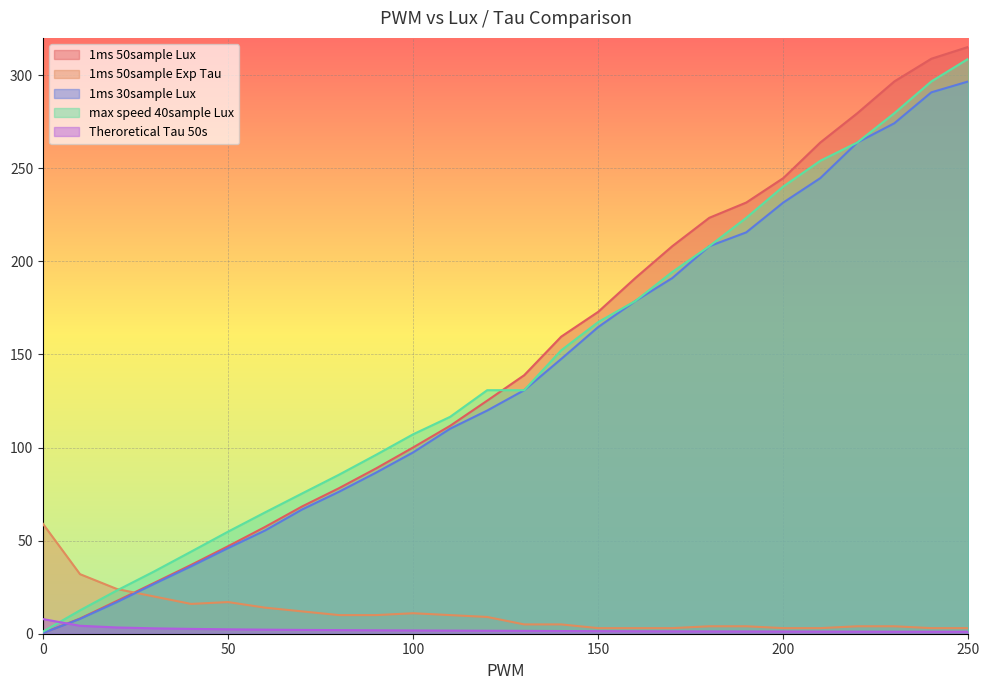

Is it true that 1ms 50sample Exp Tau equals 17.0 at 50?

True